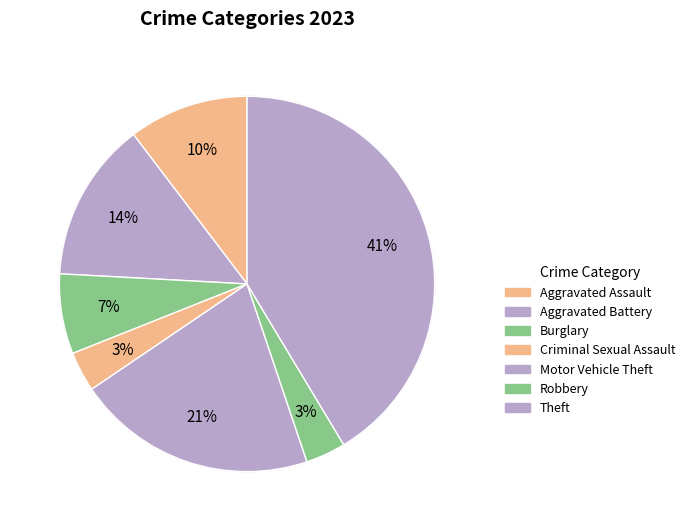

Which category has the smallest portion of the pie?

Criminal Sexual Assault